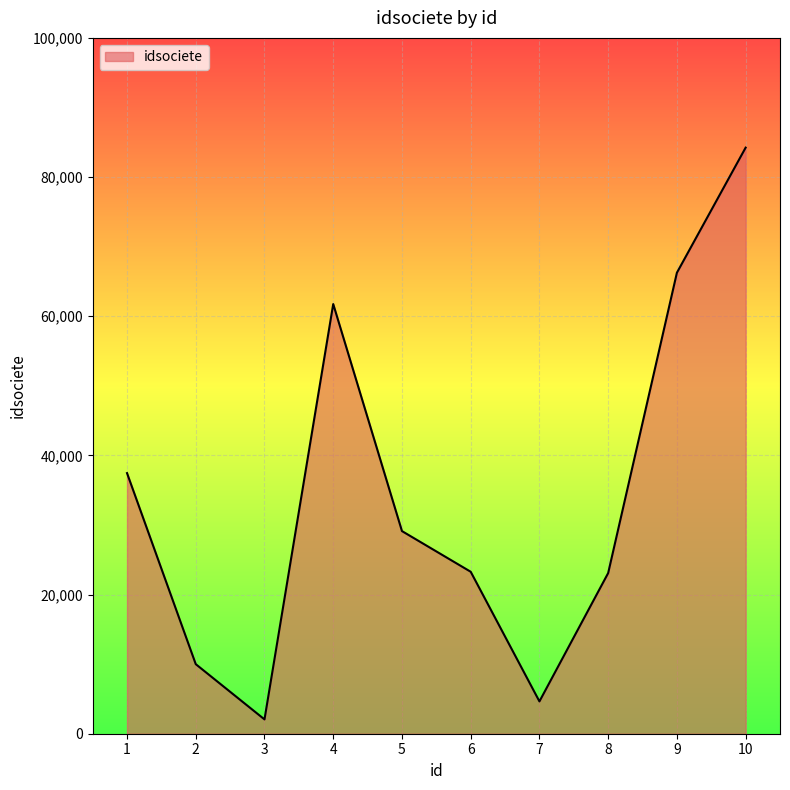

What is the sum of all values?

341870